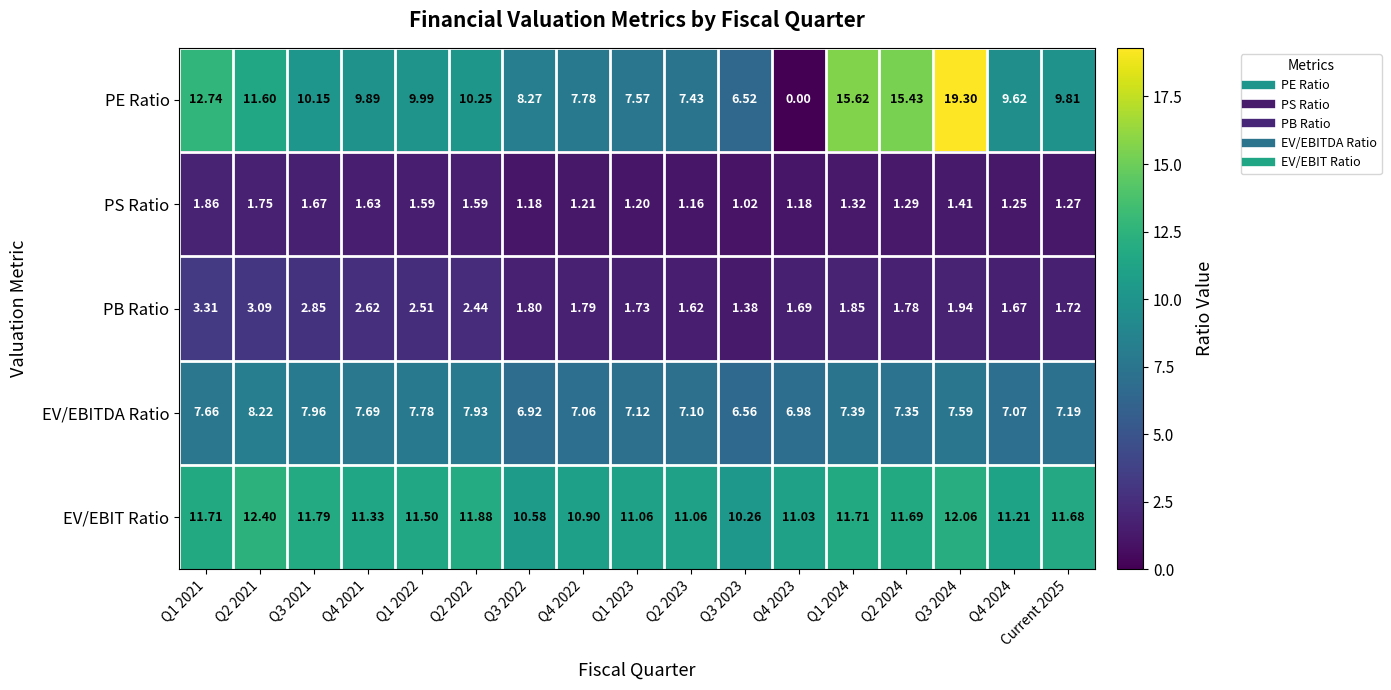

What is the total value across all series at Q1 2021?

37.3